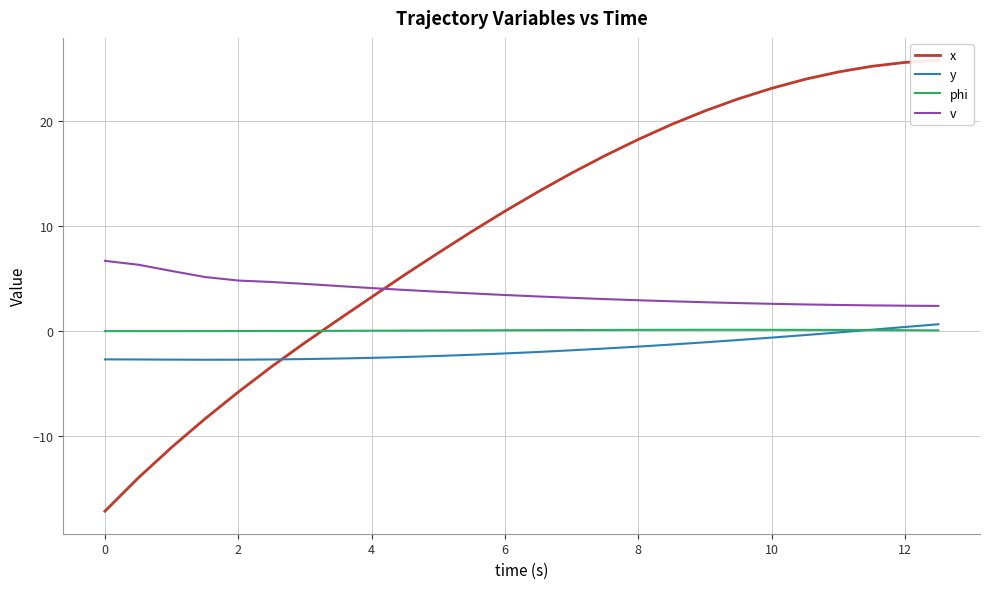

Which series has the largest total across all categories?

x